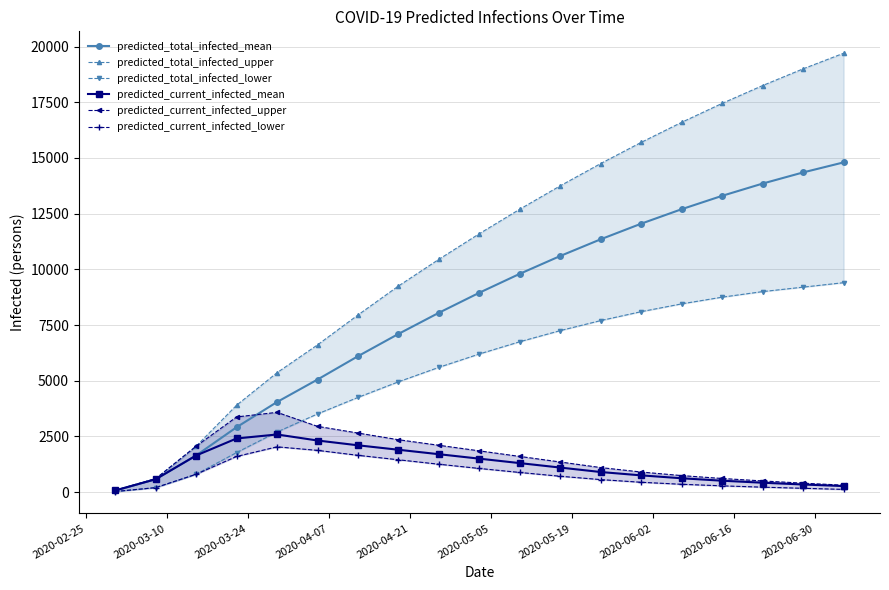

At how many categories does at least one series exceed 3574?

16